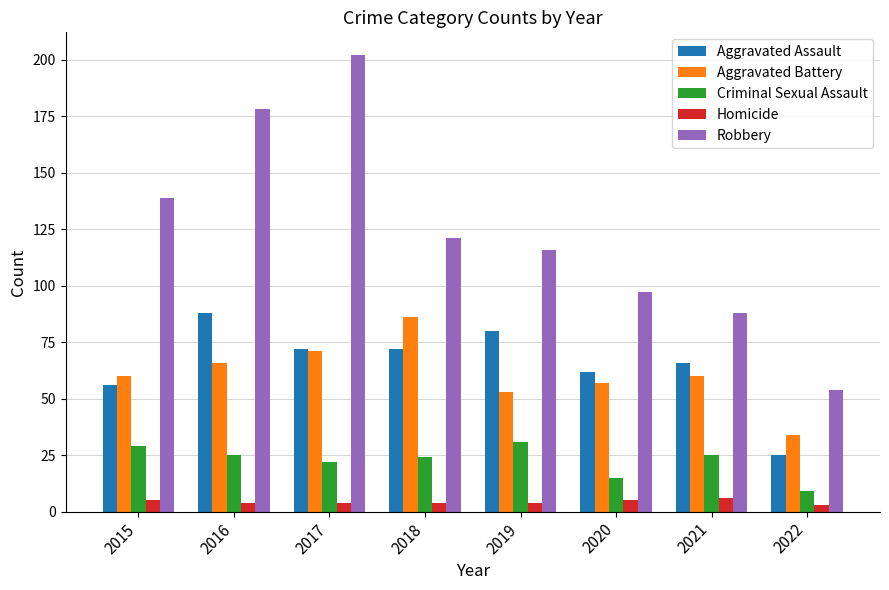

Rank the series at 2019 from highest to lowest value.

Robbery, Aggravated Assault, Aggravated Battery, Criminal Sexual Assault, Homicide